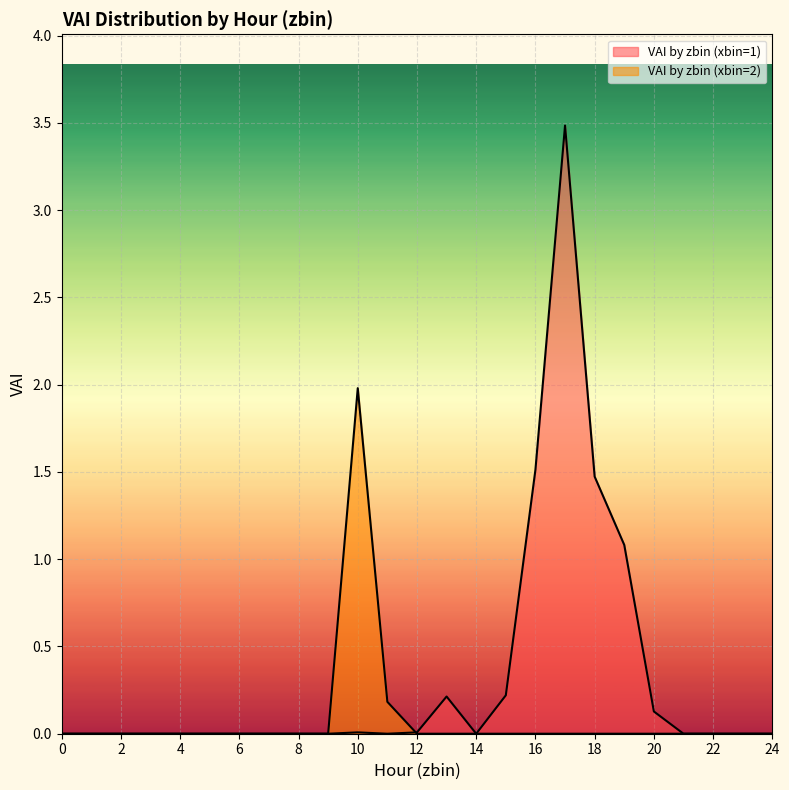

Which series has the widest spread of values?

VAI by zbin (xbin=1)